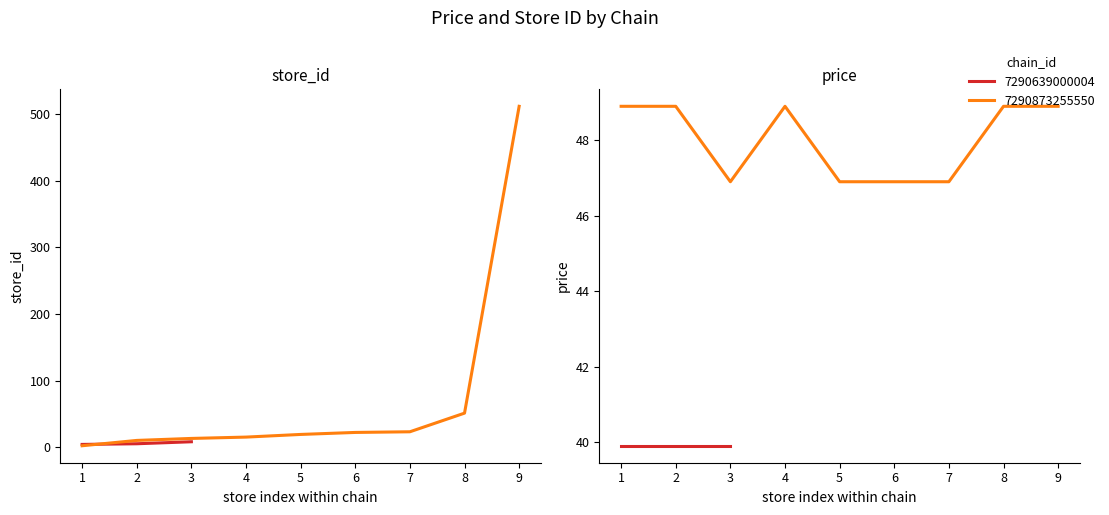

What is the maximum value shown in the chart?

512.0